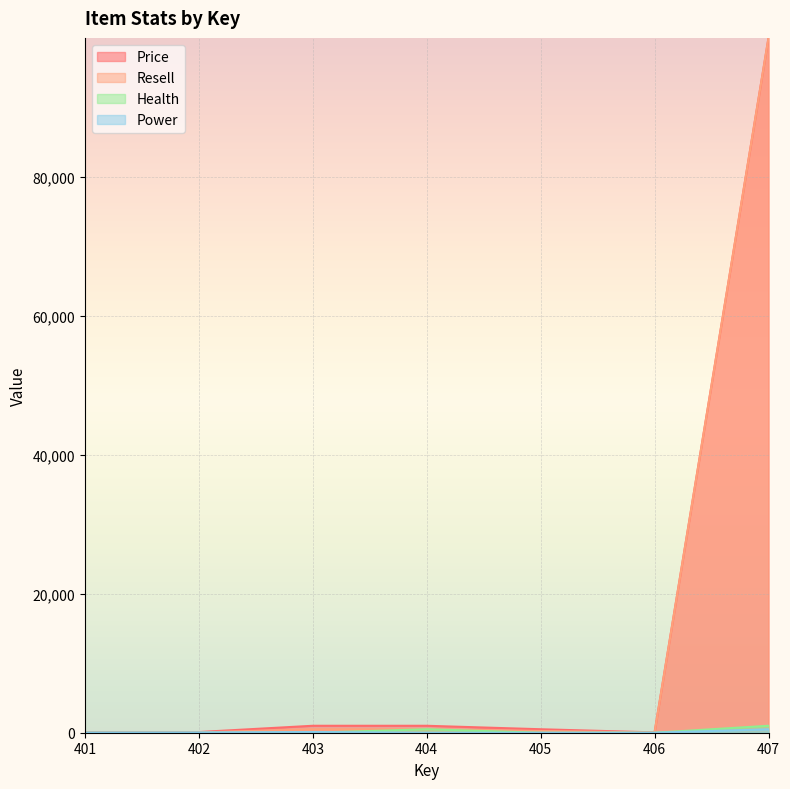

True or false: Health has more than 1 interior local peaks.

False